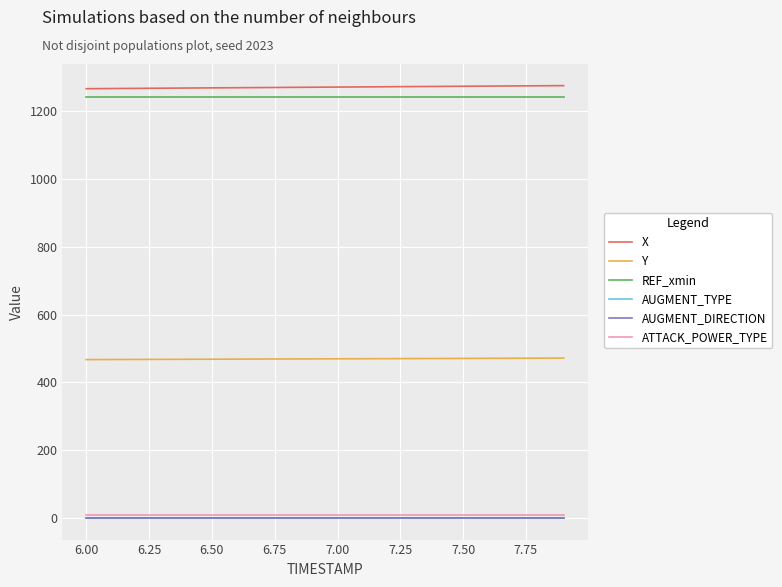

What are all the series names shown in the legend?

X, Y, REF_xmin, AUGMENT_TYPE, AUGMENT_DIRECTION, ATTACK_POWER_TYPE